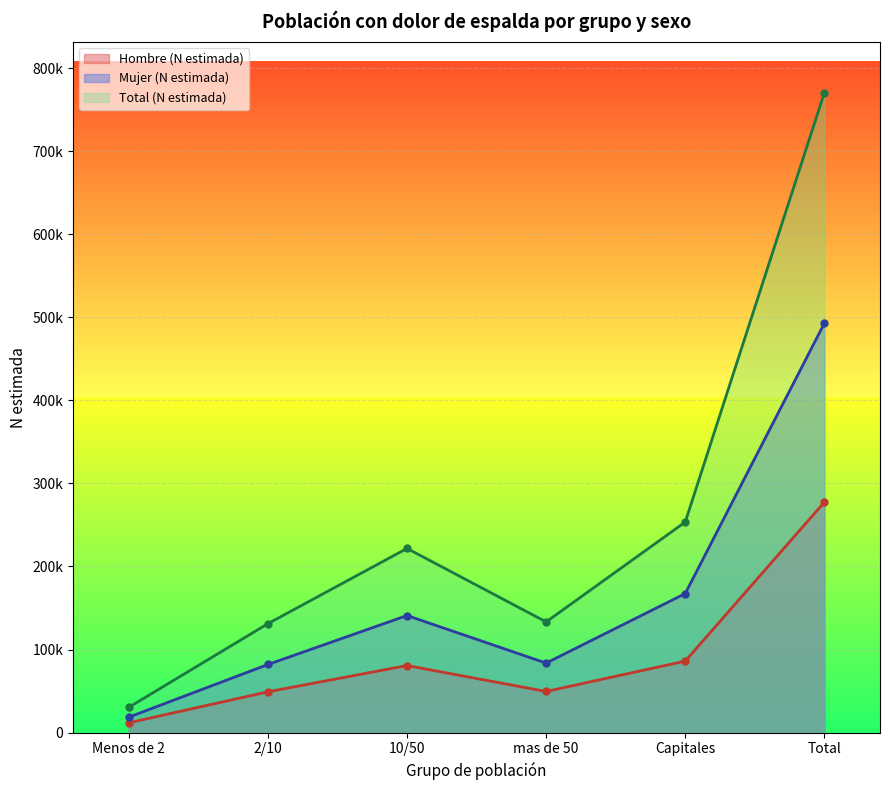

In Total (N estimada), how many points are lower than both neighbors (excluding endpoints)?

1